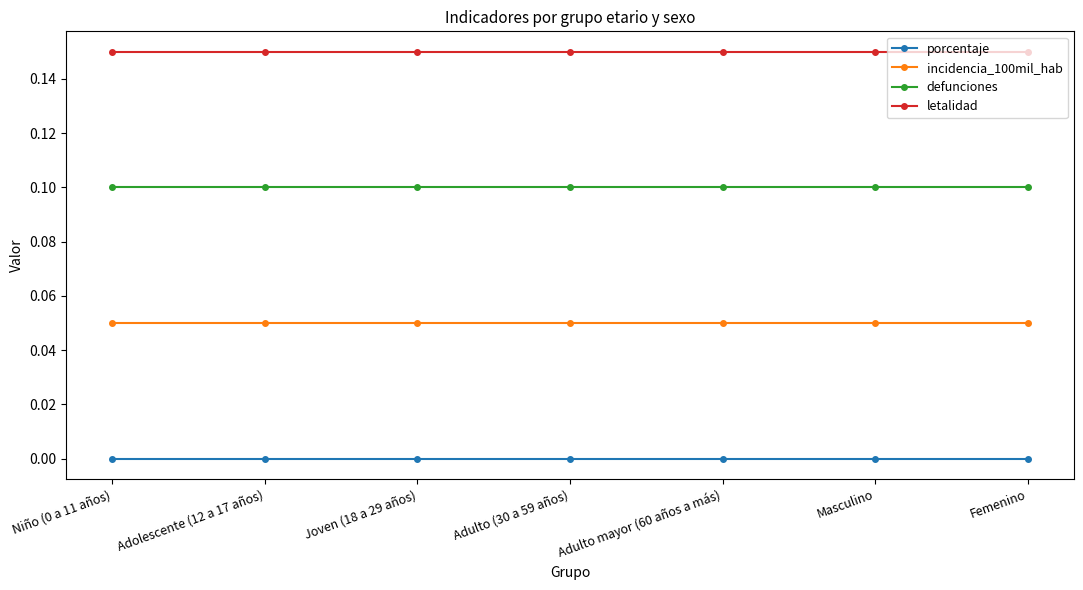

What position from the left is Femenino?

7